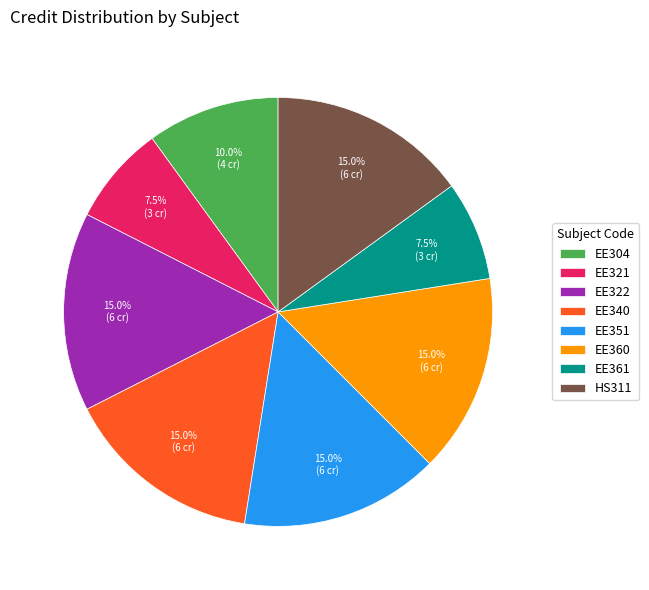

To the nearest percent, what is the difference between the largest and smallest slice percentages?

8%